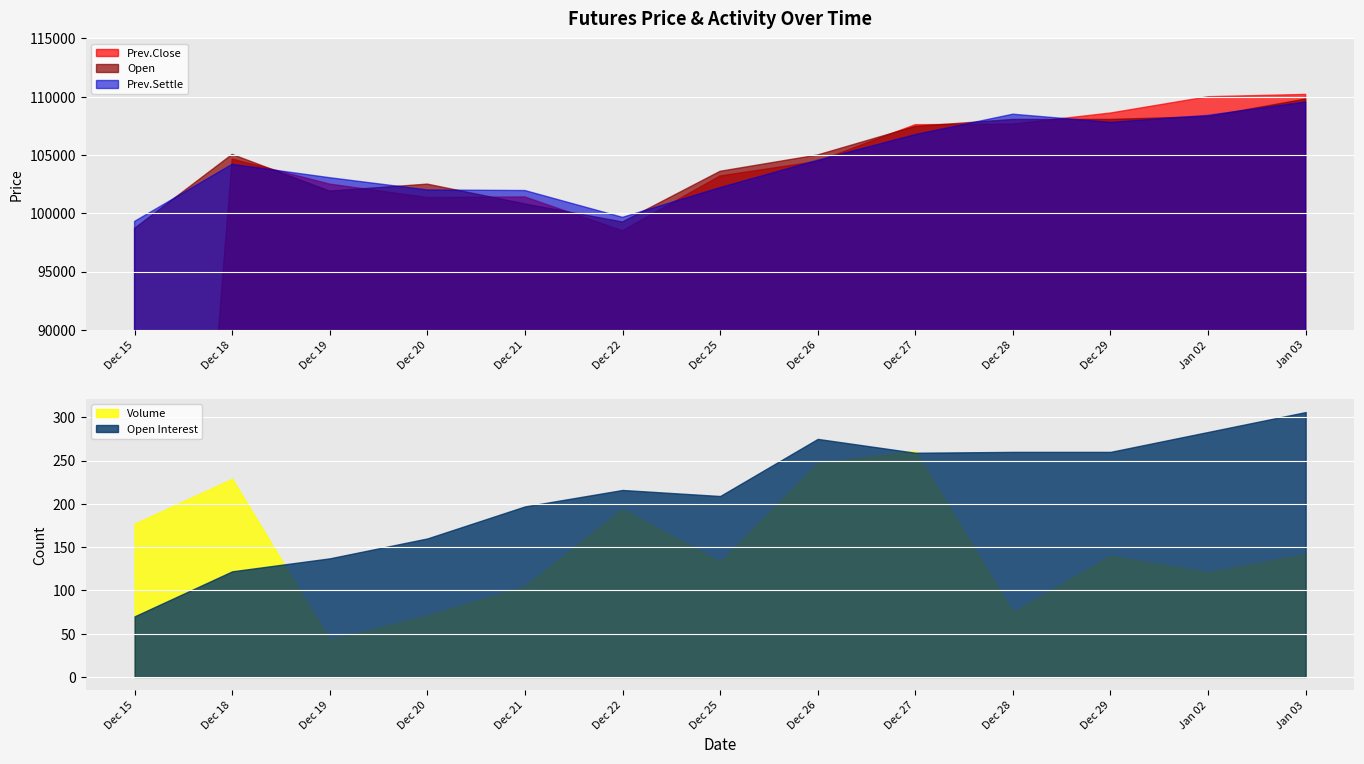

Reading right to left, list all the values displayed in this chart.

Open Interest: Jan 03=306	Jan 02=283	Dec 29=260	Dec 28=260	Dec 27=259	Dec 26=275	Dec 25=209	Dec 22=216	Dec 21=197	Dec 20=160	Dec 19=137	Dec 18=122	Dec 15=70
Volume: Jan 03=142	Jan 02=121	Dec 29=140	Dec 28=75	Dec 27=261	Dec 26=247	Dec 25=133	Dec 22=194	Dec 21=105	Dec 20=71	Dec 19=43	Dec 18=229	Dec 15=177
Prev.Settle: Jan 03=109550	Jan 02=108400	Dec 29=107800	Dec 28=108500	Dec 27=106750	Dec 26=104550	Dec 25=102200	Dec 22=99650	Dec 21=101950	Dec 20=102000	Dec 19=103050	Dec 18=104200	Dec 15=99300
Open: Jan 03=109800	Jan 02=108300	Dec 29=108050	Dec 28=108050	Dec 27=107450	Dec 26=105000	Dec 25=103600	Dec 22=99250	Dec 21=100800	Dec 20=102500	Dec 19=101900	Dec 18=105050	Dec 15=98700
Prev.Close: Jan 03=110200	Jan 02=110000	Dec 29=108600	Dec 28=107650	Dec 27=107600	Dec 26=104450	Dec 25=103200	Dec 22=98500	Dec 21=101400	Dec 20=101350	Dec 19=102500	Dec 18=104650	Dec 15=0